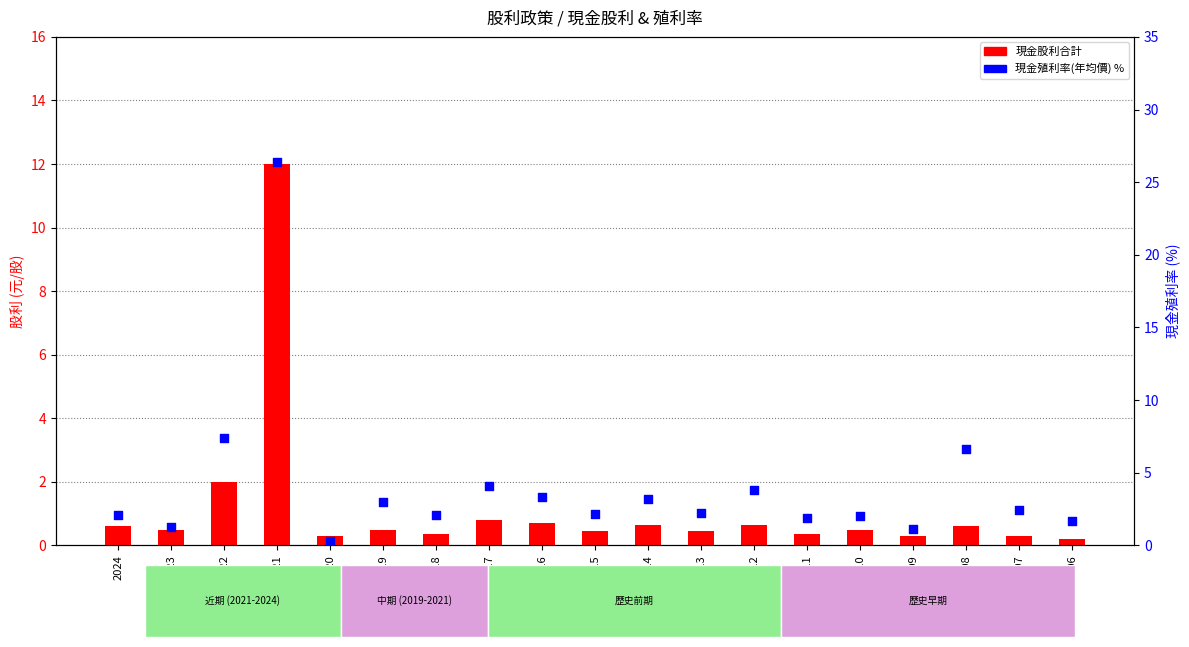

At which category is the sum across all series the highest?

2021